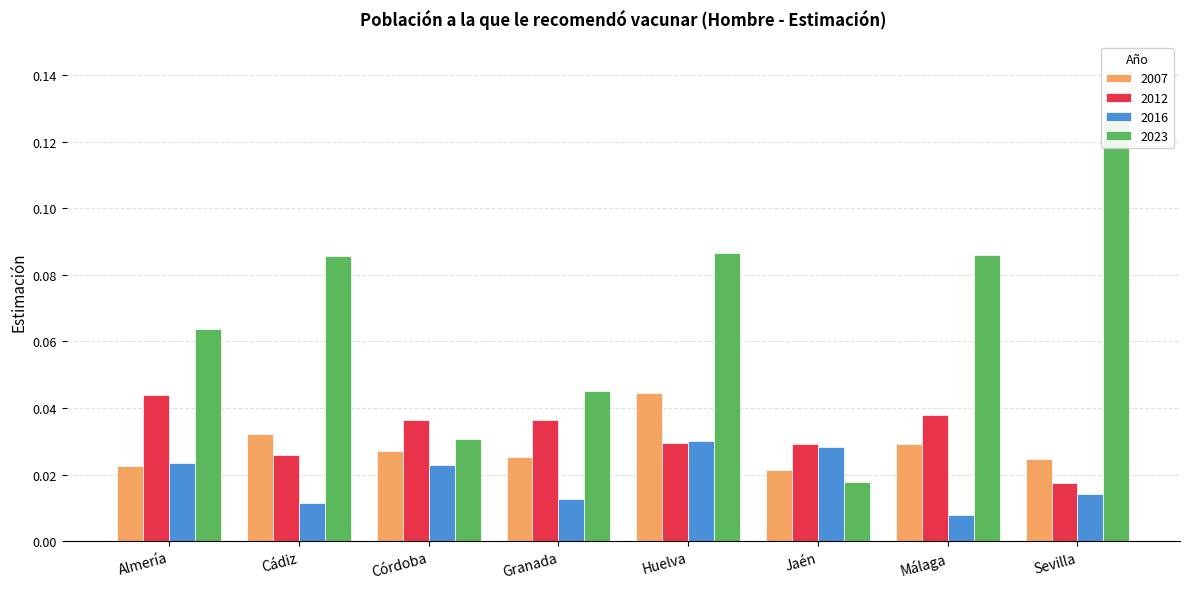

Reading left to right, extract all data points from this chart.

2007: Almería=0.0	Cádiz=0.0	Córdoba=0.0	Granada=0.0	Huelva=0.0	Jaén=0.0	Málaga=0.0	Sevilla=0.0
2012: Almería=0.0	Cádiz=0.0	Córdoba=0.0	Granada=0.0	Huelva=0.0	Jaén=0.0	Málaga=0.0	Sevilla=0.0
2016: Almería=0.0	Cádiz=0.0	Córdoba=0.0	Granada=0.0	Huelva=0.0	Jaén=0.0	Málaga=0.0	Sevilla=0.0
2023: Almería=0.1	Cádiz=0.1	Córdoba=0.0	Granada=0.0	Huelva=0.1	Jaén=0.0	Málaga=0.1	Sevilla=0.1